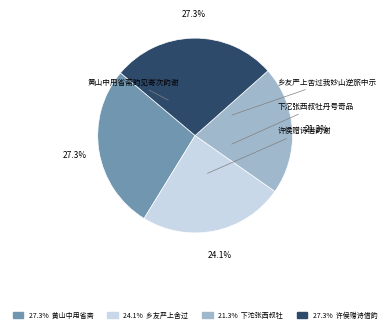

Does any single category account for the majority?

No